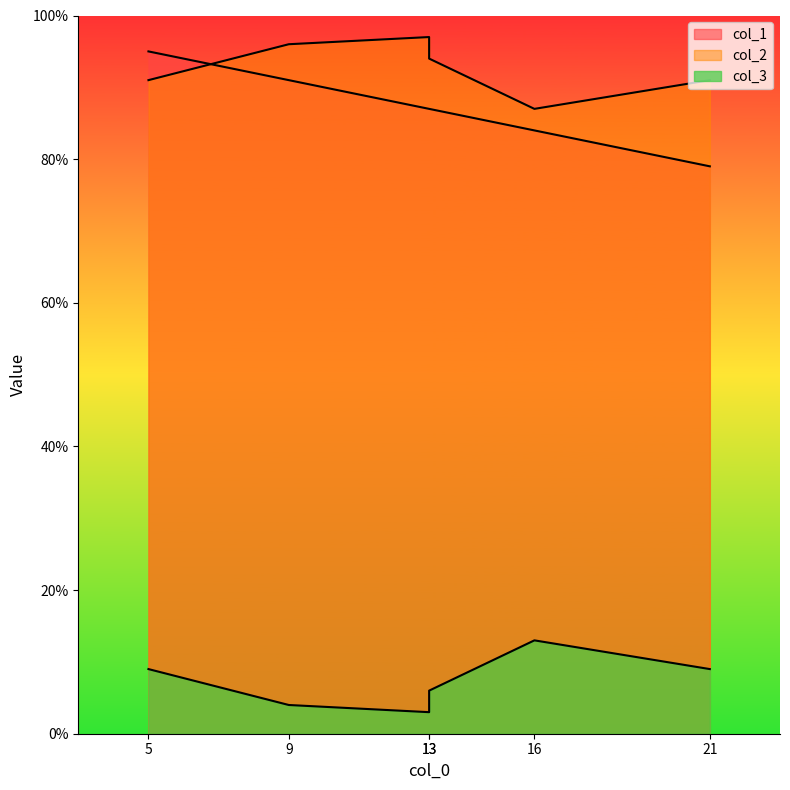

Reading left to right, what are all the values shown in this chart?

col_1: 21=79	16=84	13=87	13=87	9=91	5=95
col_2: 21=9	16=13	13=6	13=3	9=4	5=9
col_3: 21=91	16=87	13=94	13=97	9=96	5=91